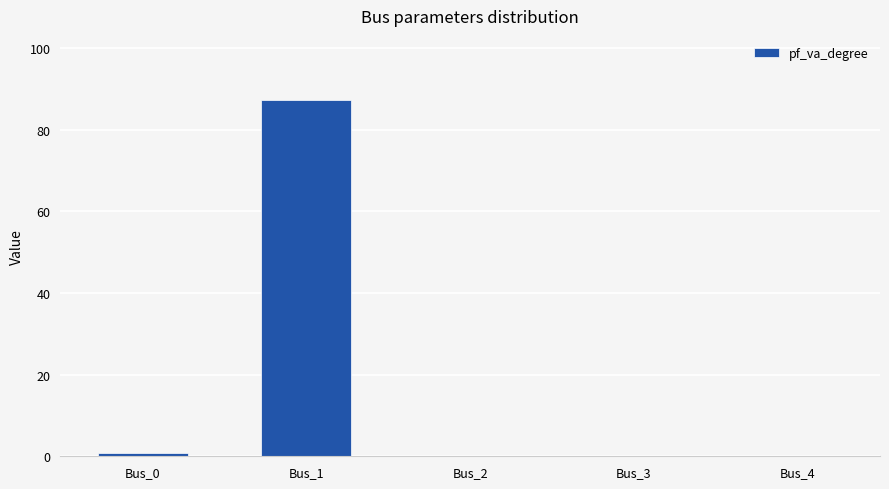

Count the number of data series in this chart.

1